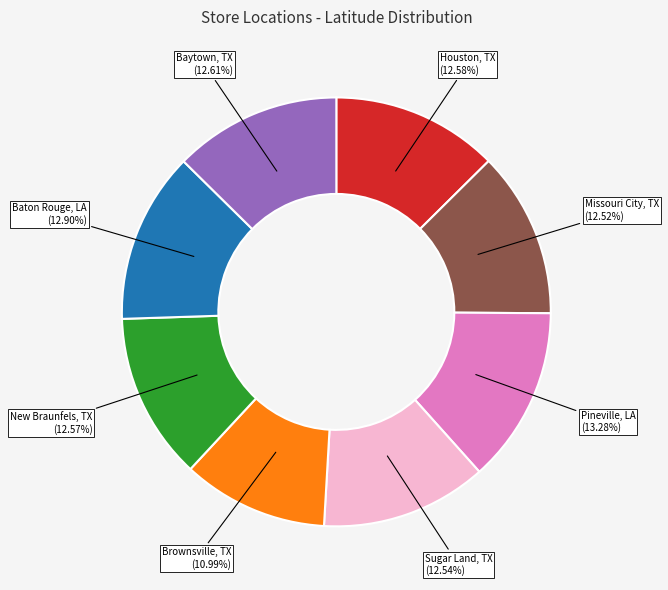

Does any single category account for the majority?

No